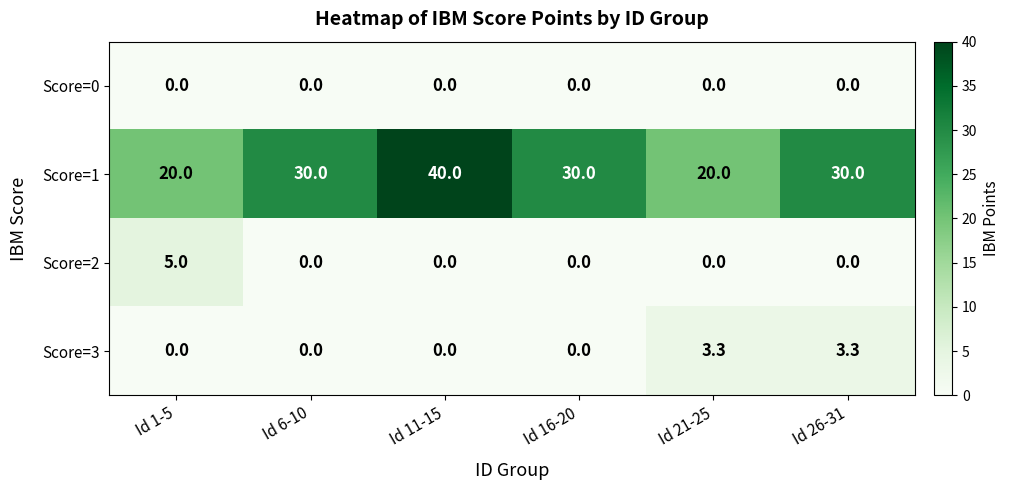

List the series in order of their peak value, lowest first.

Score=0, Score=3, Score=2, Score=1